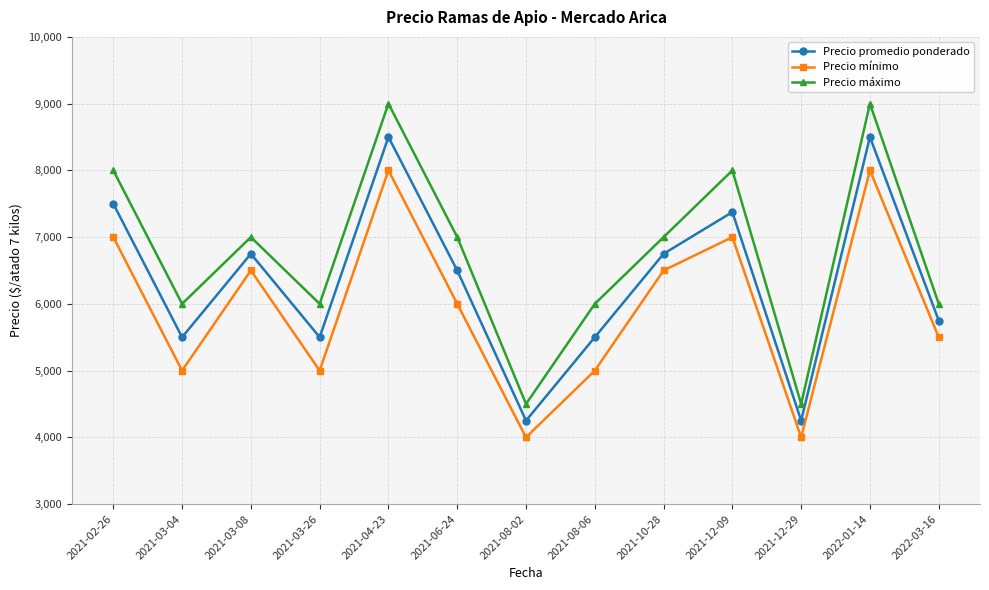

Is the value of Precio promedio ponderado at 2021-08-06 greater than the value of Precio máximo at 2021-12-09?

No